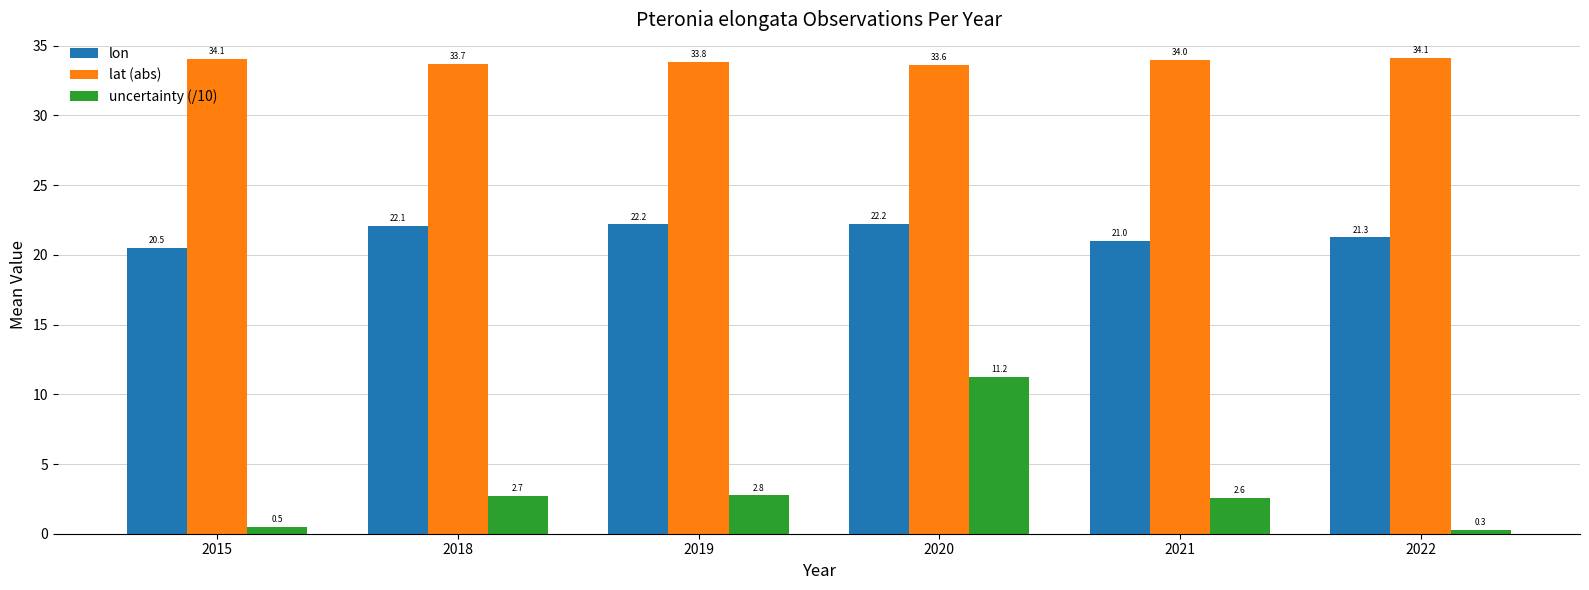

The value of lon at 2018 is 22.1. True or false?

True